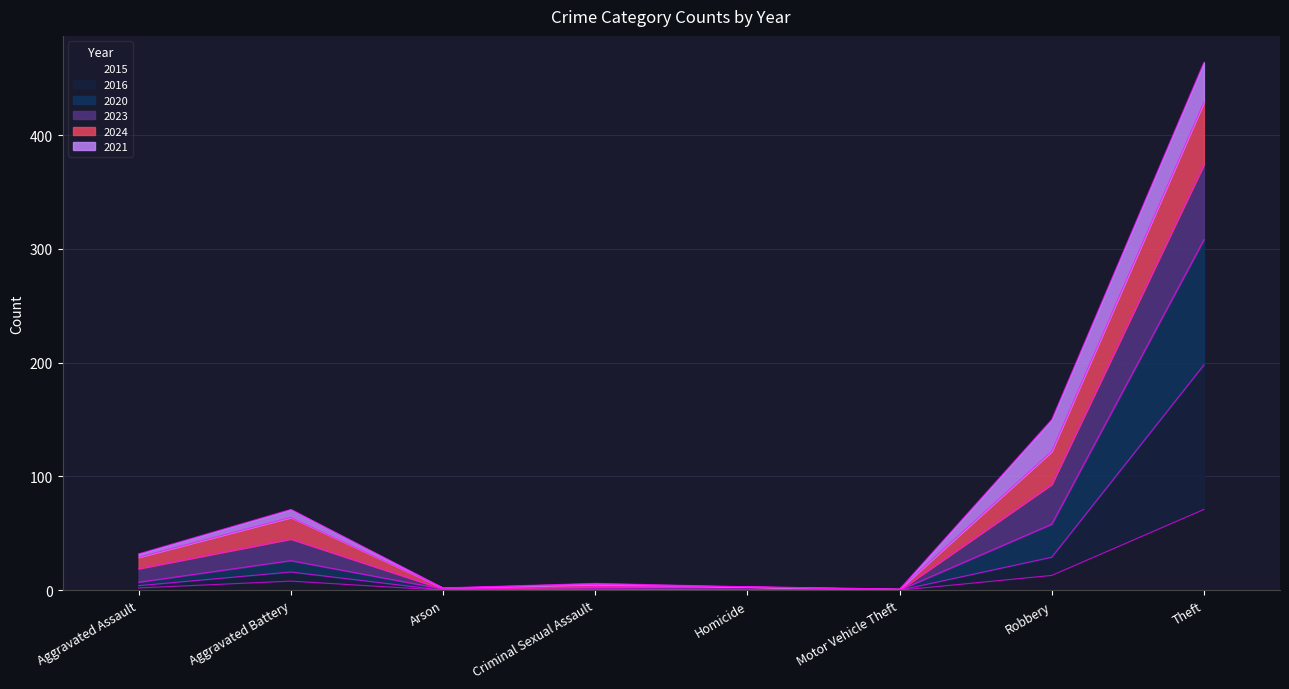

What is the label of the 4th point from the left?

Criminal Sexual Assault